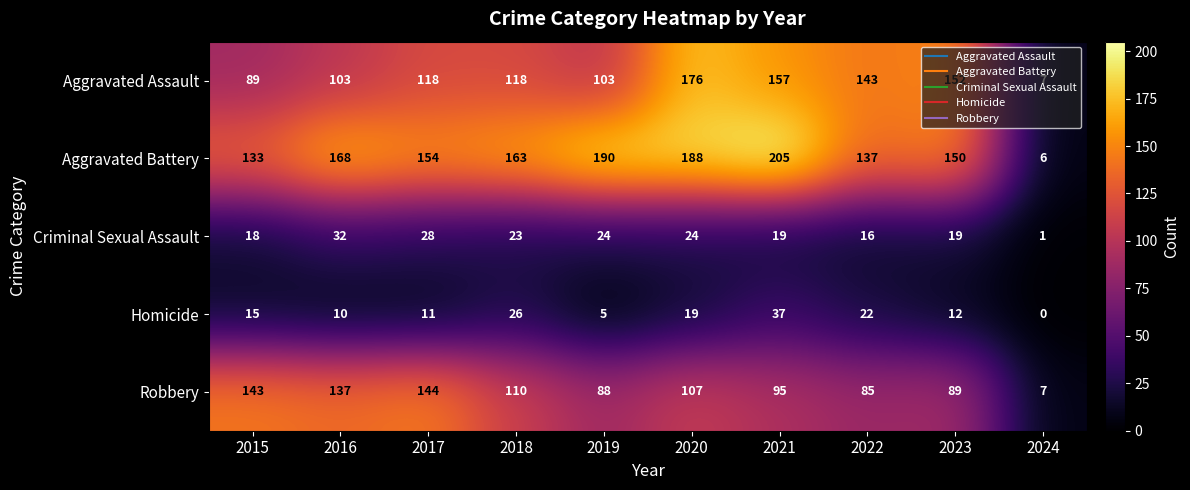

Which category has the highest value in the Aggravated Battery series?

2021